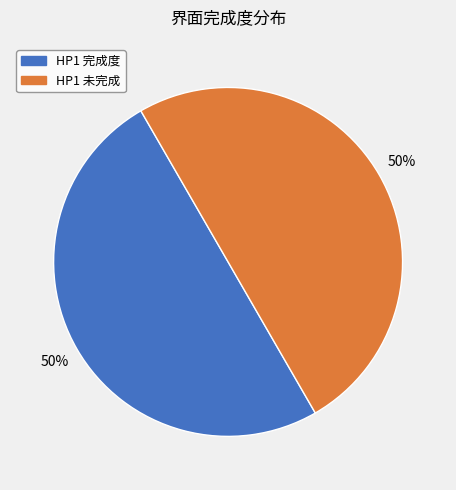

How many slices are in this pie chart?

2